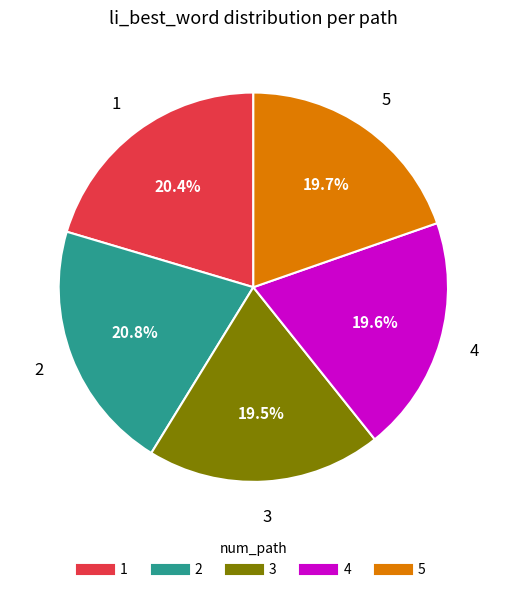

To the nearest percent, what percentage of the pie is 1?

20%